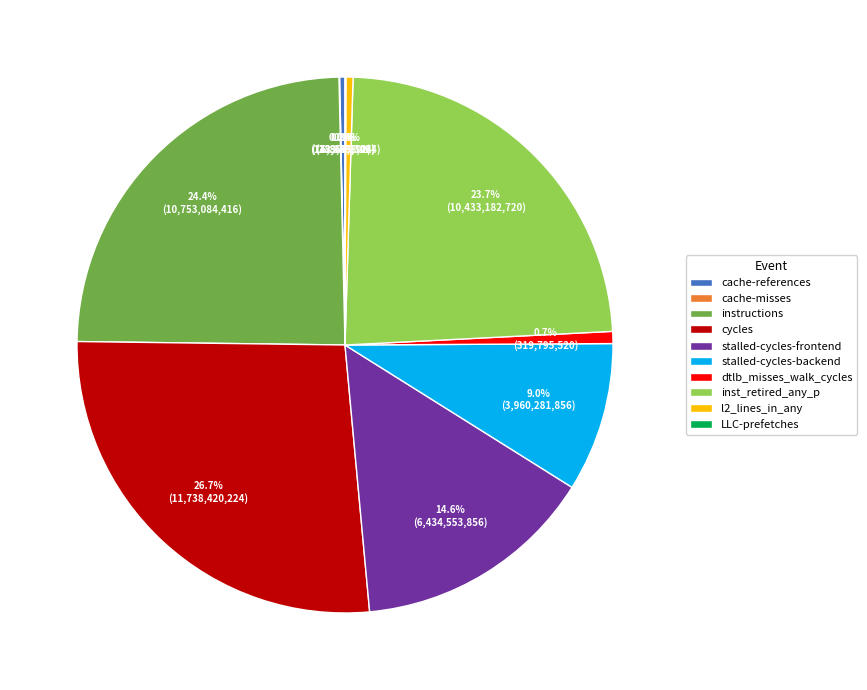

Is l2_lines_in_any the majority of the pie?

No